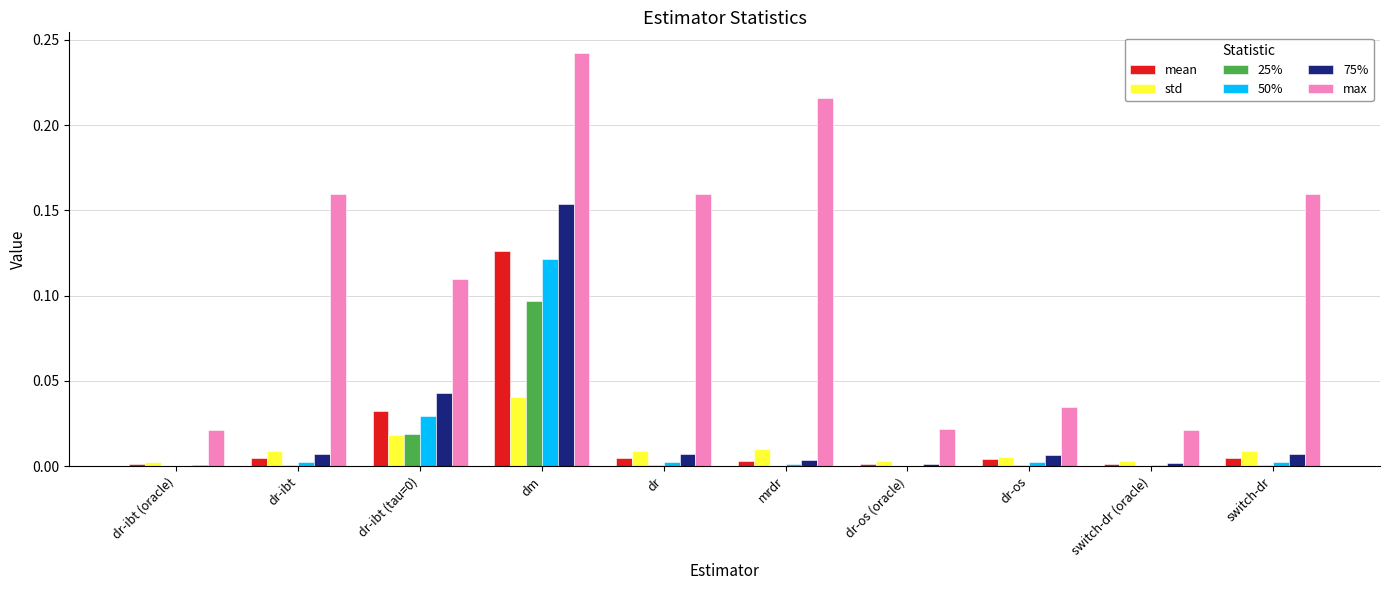

Between dr-ibt (tau=0) and dr-os (oracle), which series saw the biggest shift?

max